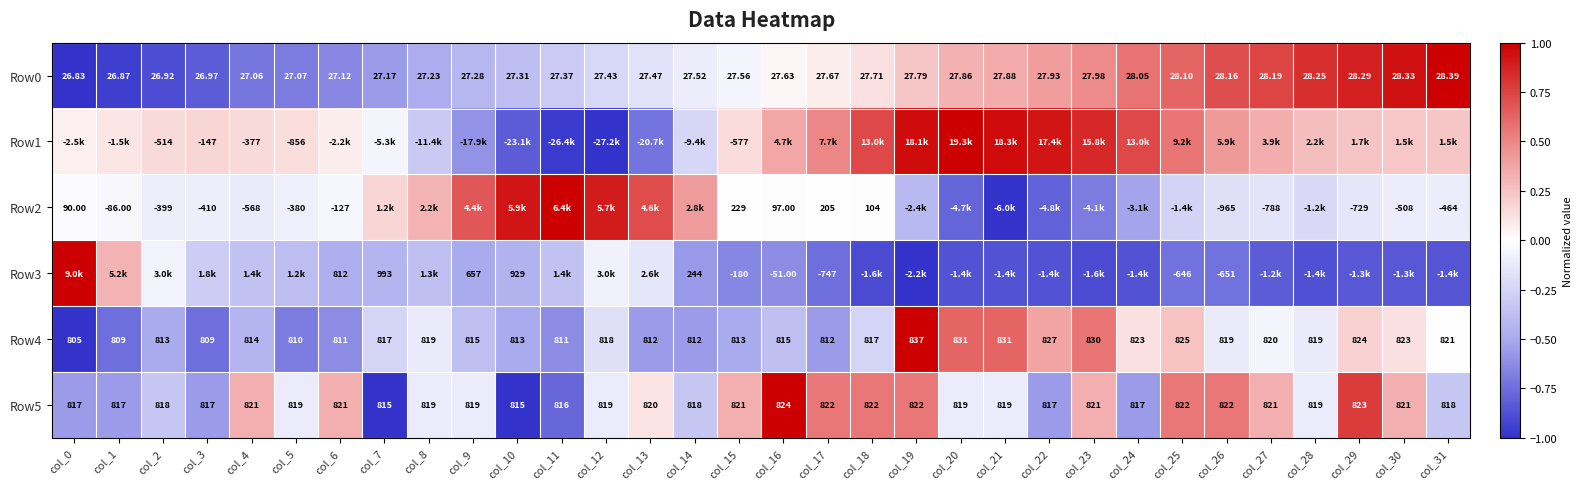

True or false: Row2 has a value of -0.4 at col_25.

False